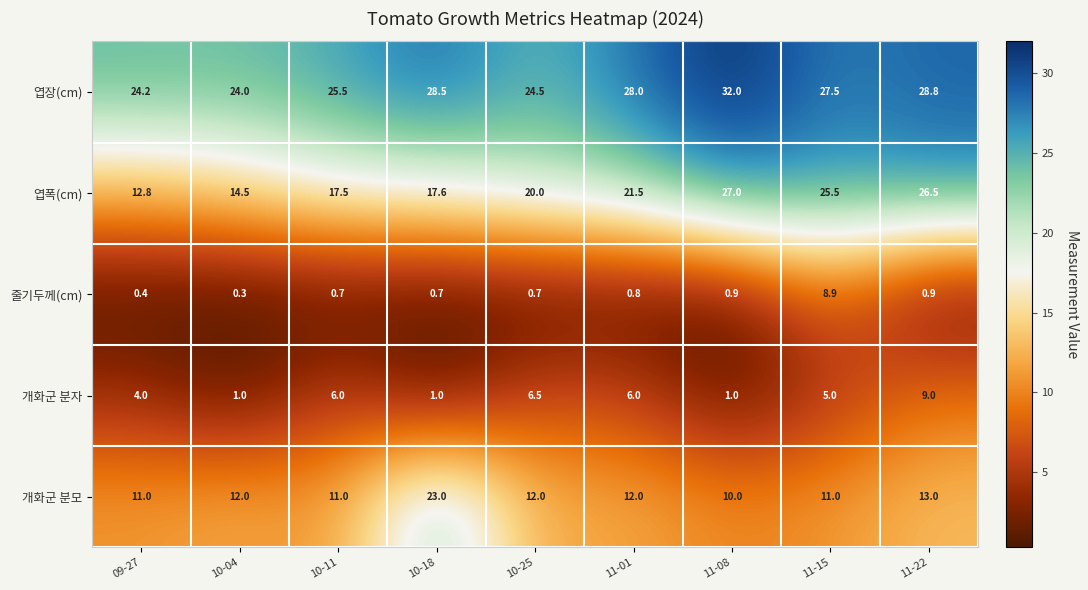

Which category has the lowest value across all series?

10-04